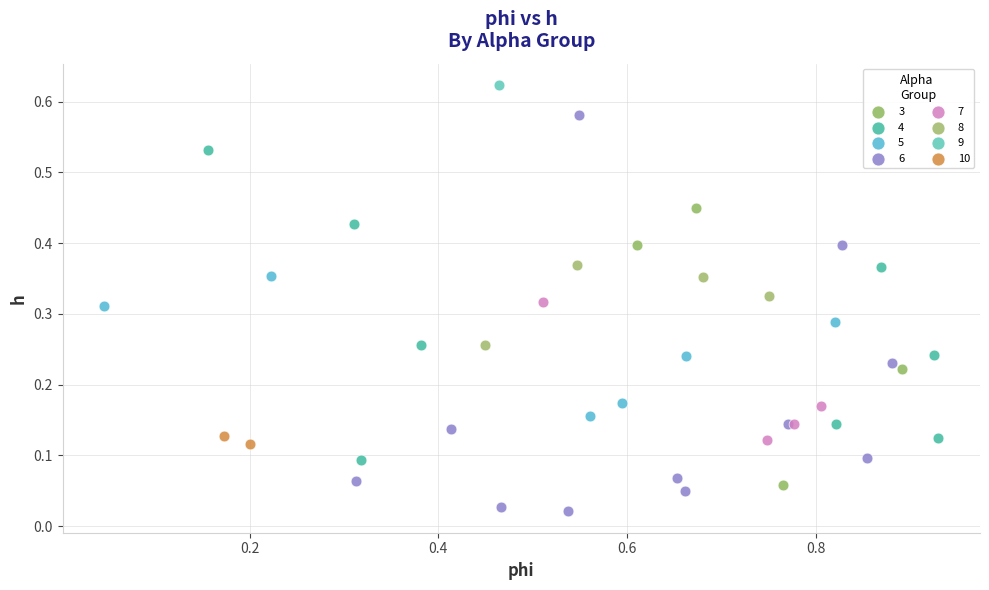

Which series reaches the minimum Y coordinate?

6